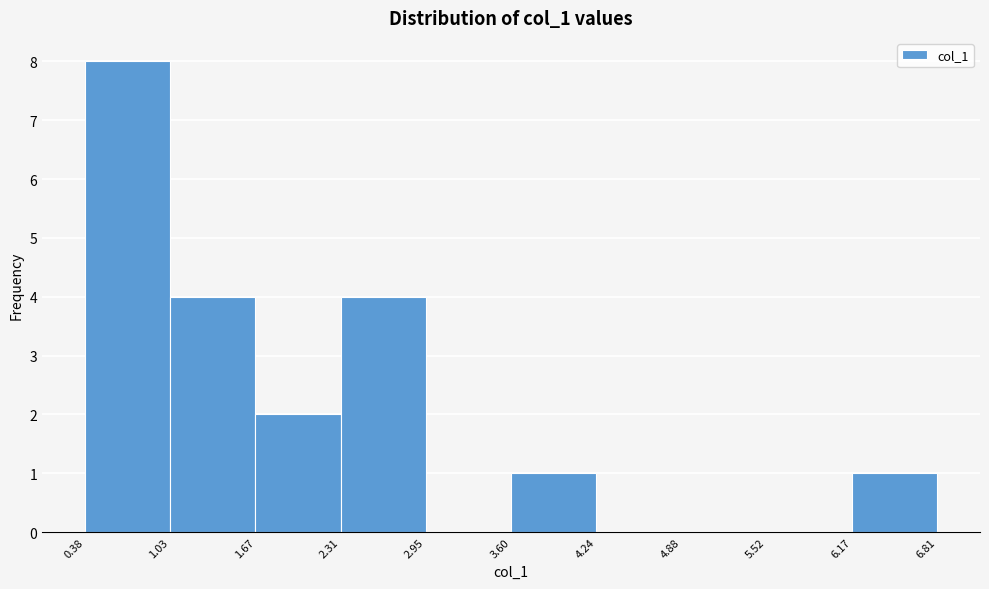

Reading left to right, transcribe this chart: for each bar, give the range it covers on the x-axis and its height. The values are not printed on the chart, so give them approximately, as read against the axis.

0.38 to 1.03: 8
1.03 to 1.67: 4
1.67 to 2.31: 2
2.31 to 2.95: 4
2.95 to 3.60: 0
3.60 to 4.24: 1
4.24 to 4.88: 0
4.88 to 5.52: 0
5.52 to 6.17: 0
6.17 to 6.81: 1